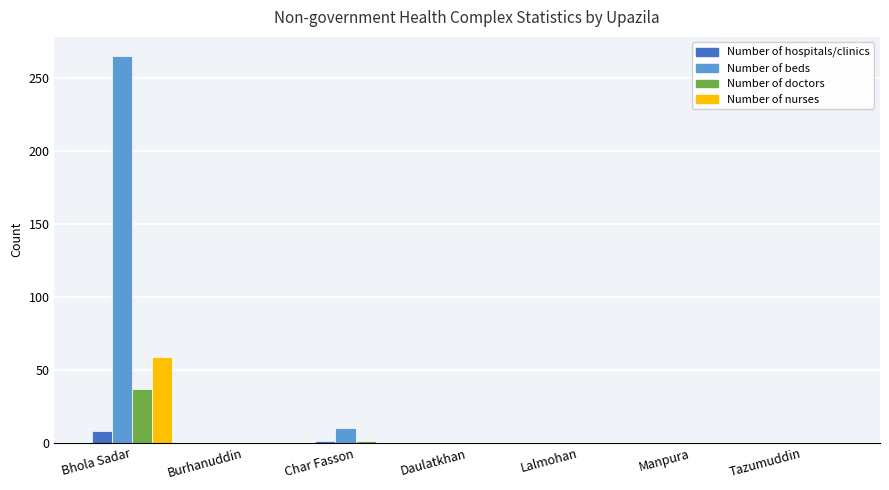

At which label does Number of nurses reach its peak?

Bhola Sadar